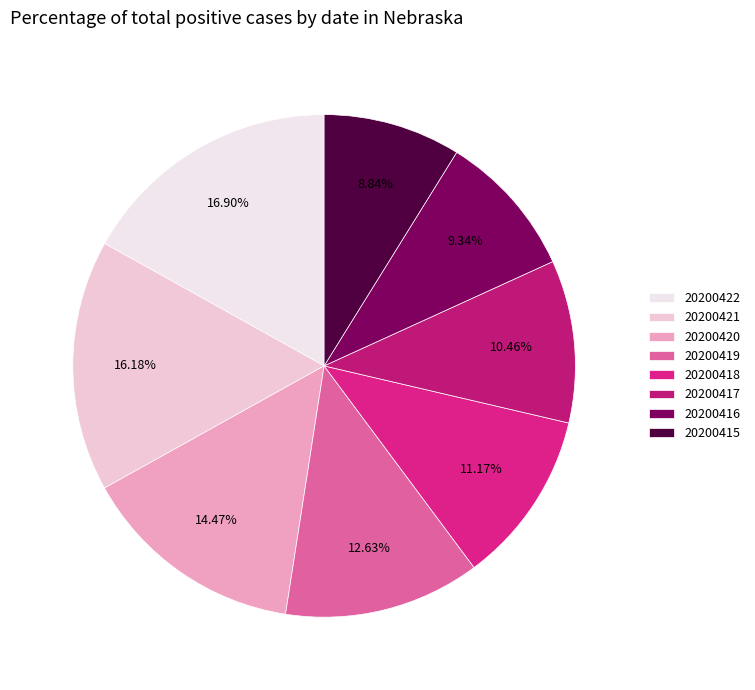

Combined, do 20200419 and 20200416 account for over 50%?

No